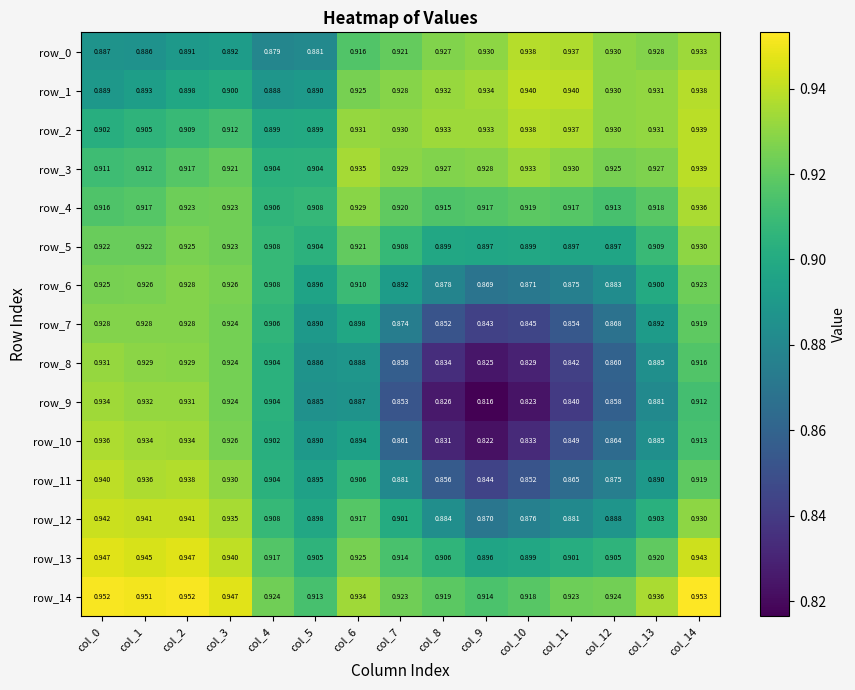

Is it true that row_14 equals 0.3 at col_14?

False